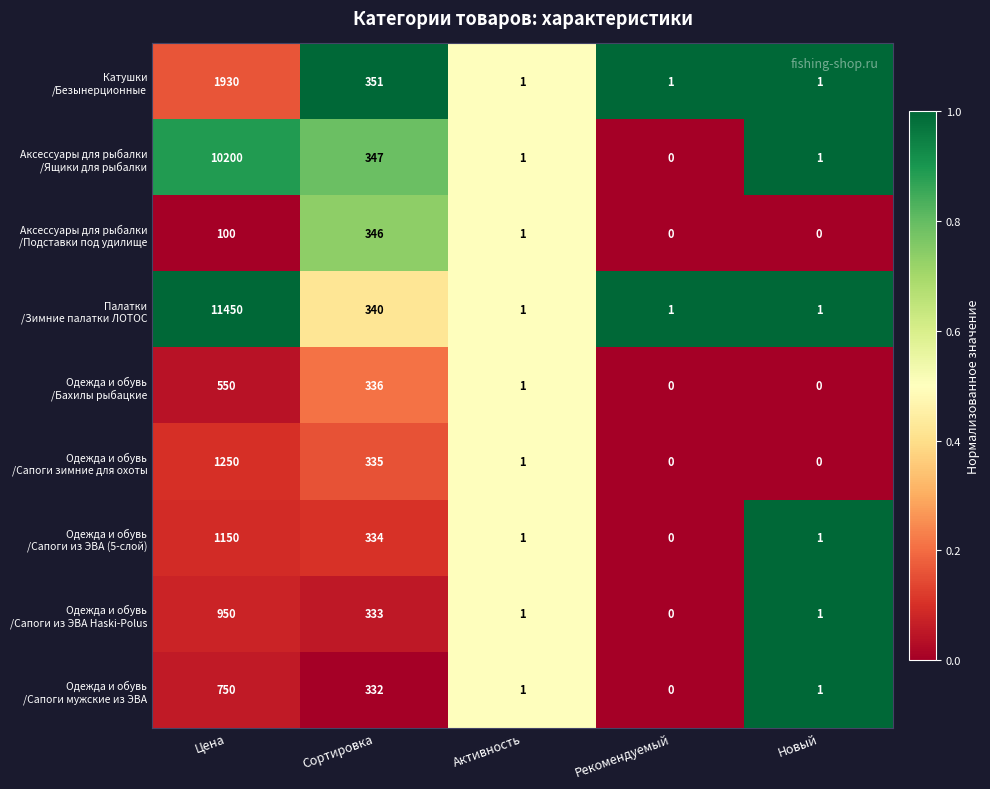

What is the total value across all series at Активность?

9